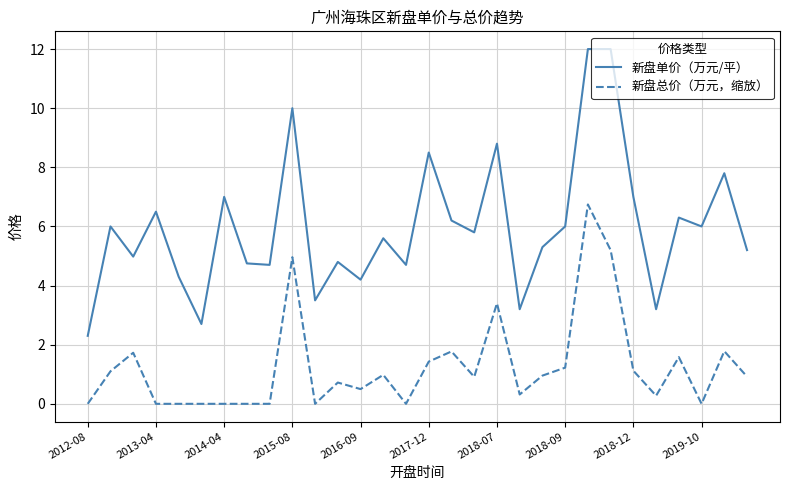

How many lines are shown in the chart?

2